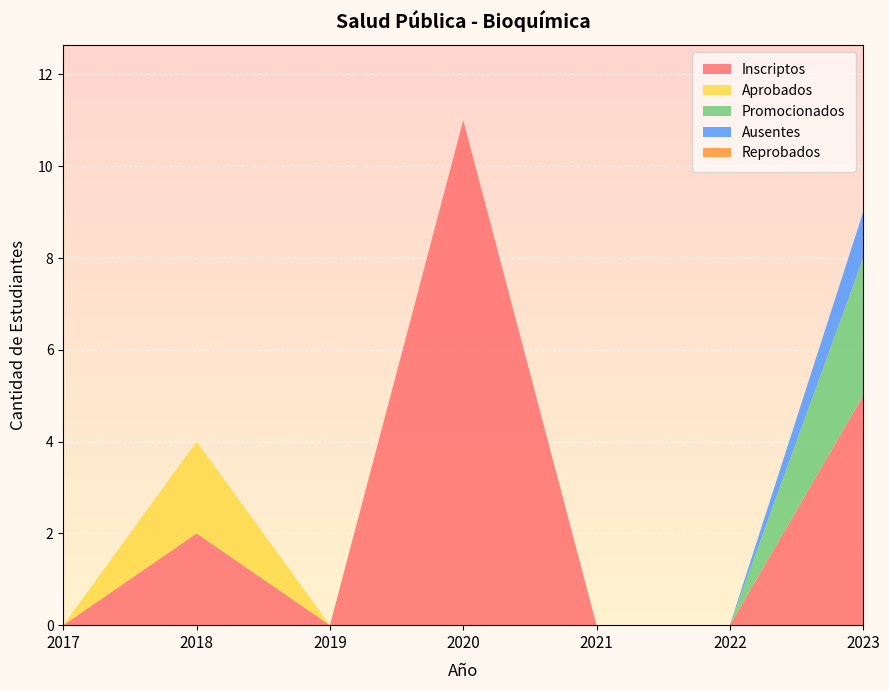

Reading left to right, extract all data points from this chart.

Inscriptos: 2017=0	2018=2	2019=0	2020=11	2021=0	2022=0	2023=5
Aprobados: 2017=0	2018=2	2019=0	2020=0	2021=0	2022=0	2023=0
Promocionados: 2017=0	2018=0	2019=0	2020=0	2021=0	2022=0	2023=3
Ausentes: 2017=0	2018=0	2019=0	2020=0	2021=0	2022=0	2023=1
Reprobados: 2017=0	2018=0	2019=0	2020=0	2021=0	2022=0	2023=0